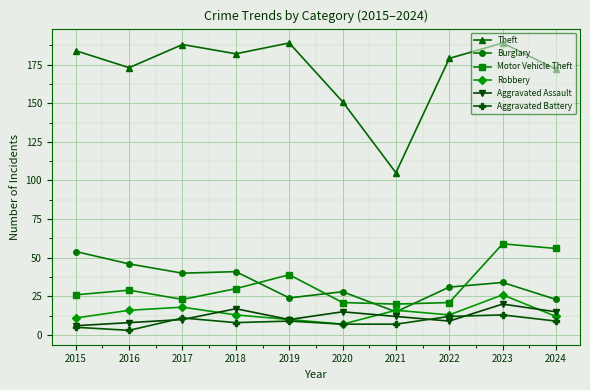

True or false: Theft and Motor Vehicle Theft cross at least once.

False